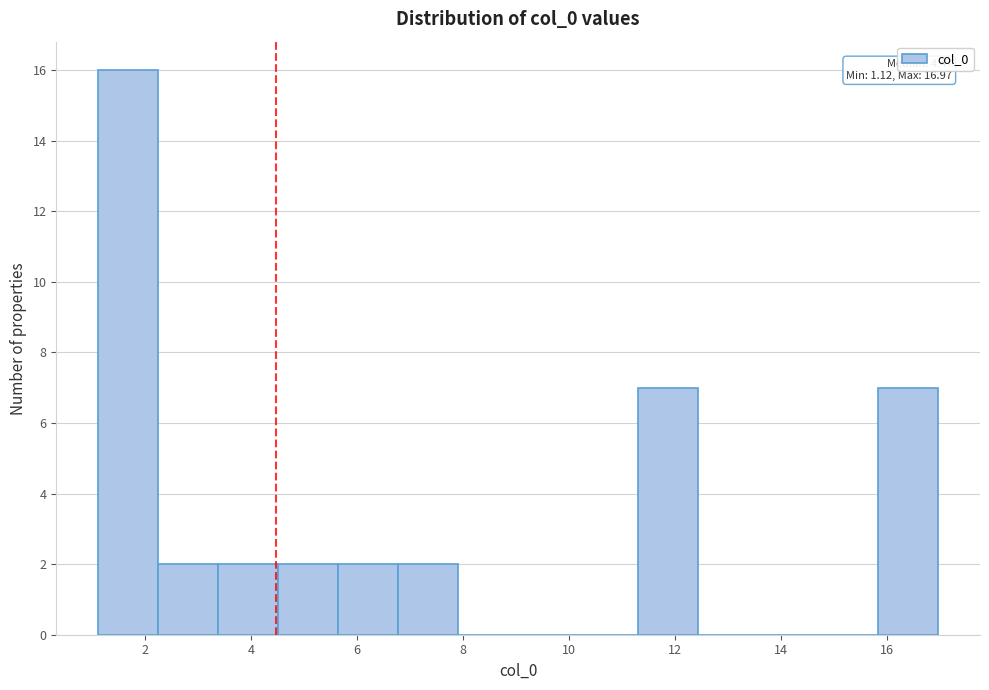

Over which range of the x-axis is the bar tallest?

1.2 to 2.2